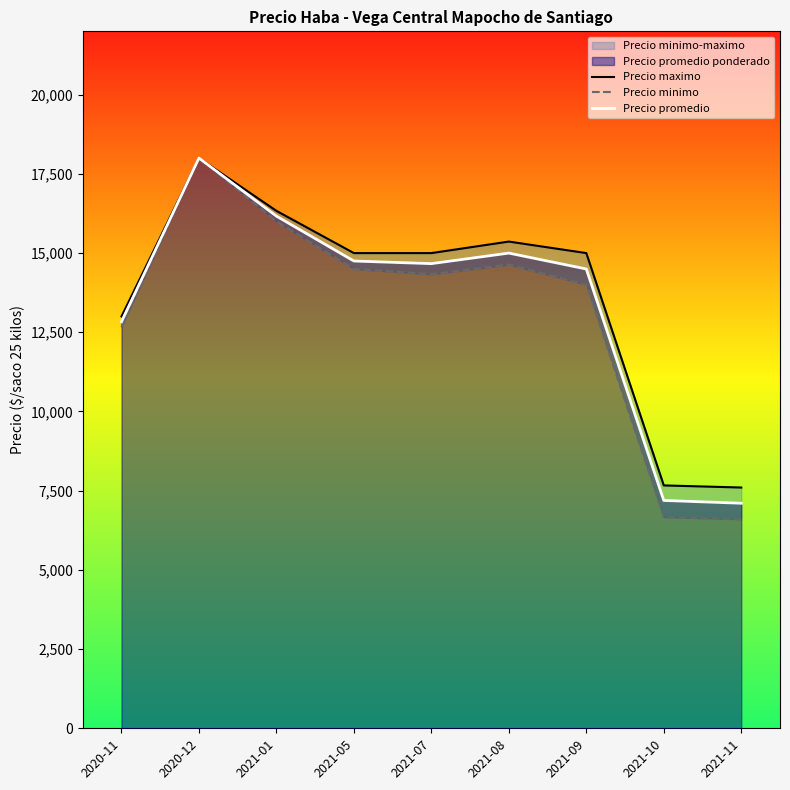

Reading left to right, transcribe all the data shown in this chart.

Precio maximo: 13000.0	18000.0	16333.3	15000.0	15000.0	15363.6	15000.0	7666.7	7600.0
Precio minimo: 12666.7	18000.0	16000.0	14500.0	14333.3	14636.4	14000.0	6666.7	6600.0
Precio promedio: 12833.3	18000.0	16166.7	14750.0	14666.7	14999.8	14497.8	7191.7	7103.6